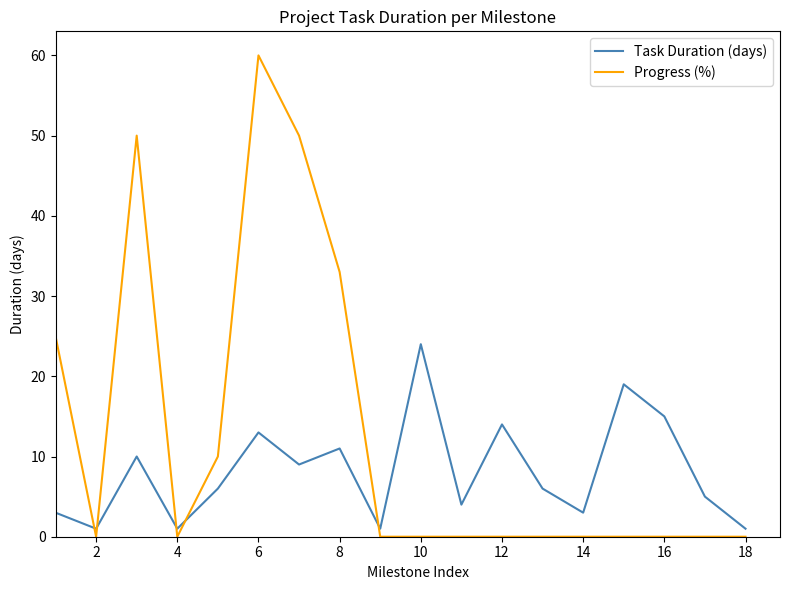

What is the difference between the maximum and minimum values in the Progress (%) series?

60